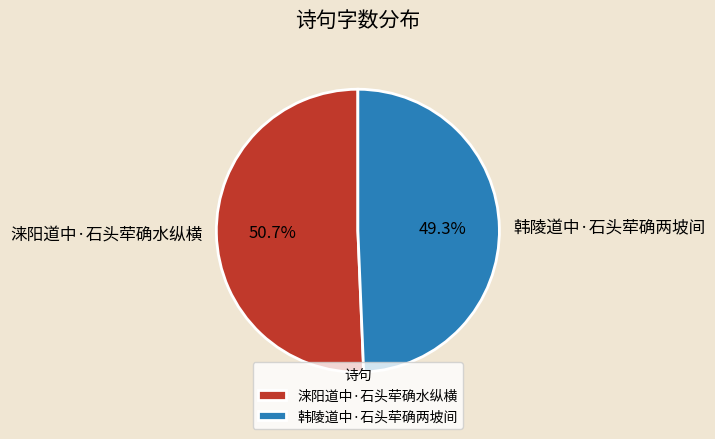

Does 韩陵道中·石头荦确两坡间 represent more than half of the total?

No